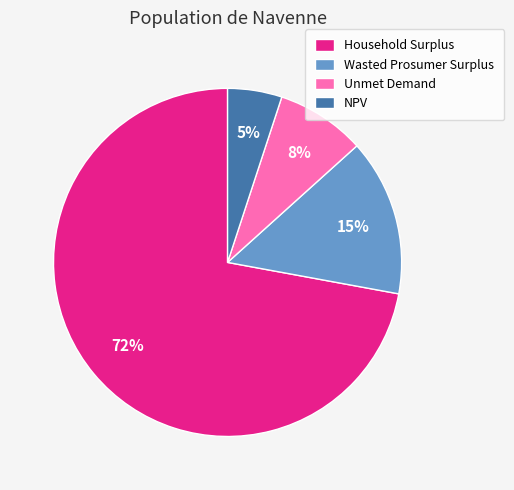

To the nearest percent, what is the average slice percentage?

25%